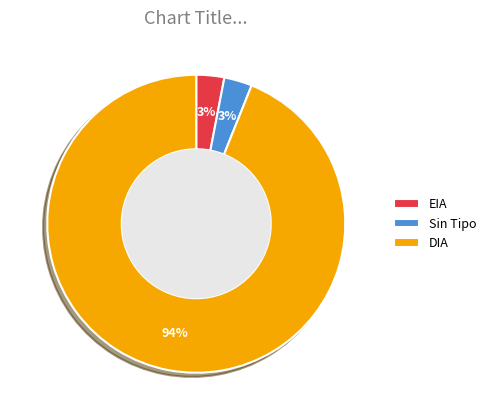

To the nearest percent, what is the combined percentage of EIA and DIA?

97%